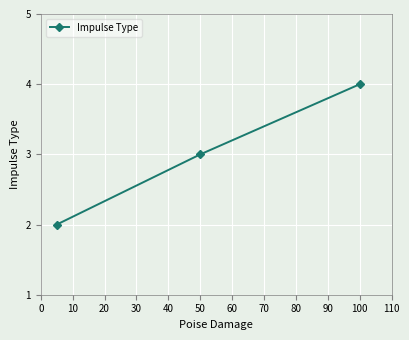

Reading right to left, what are all the values shown in this chart?

4	3	2